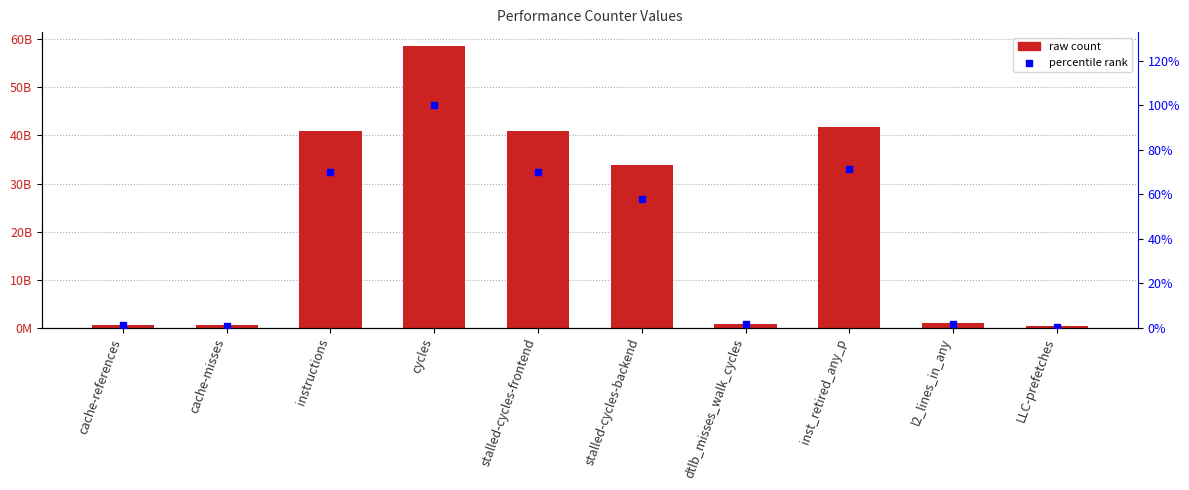

Is the value of percentile rank at dtlb_misses_walk_cycles greater than the value of raw count at inst_retired_any_p?

No